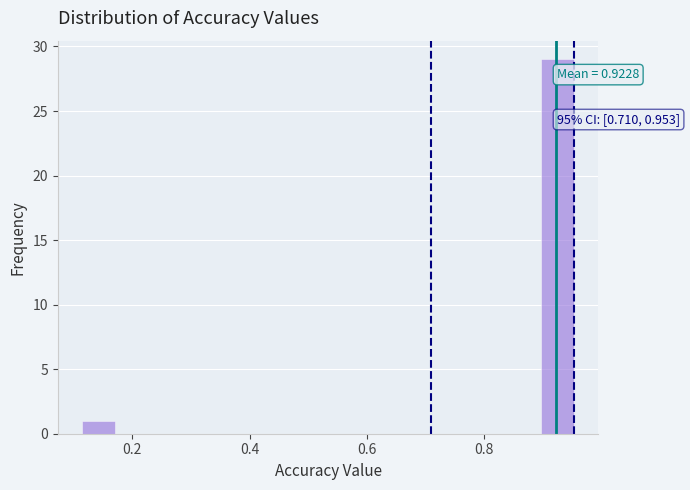

Around what value on the x-axis is the tallest bar? Give the approximate position of its centre, as read against the axis.

0.92